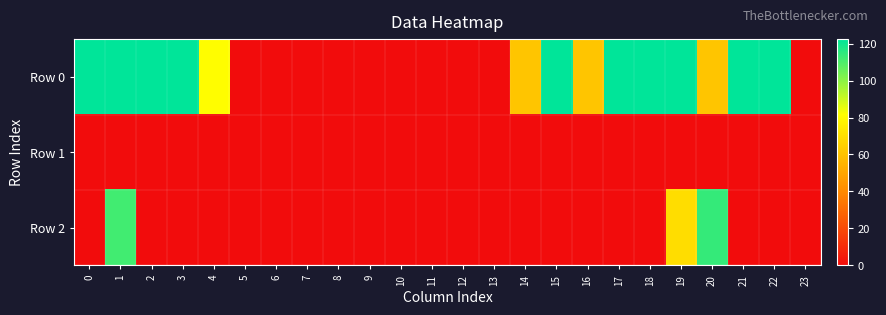

Count the number of data series in this chart.

3